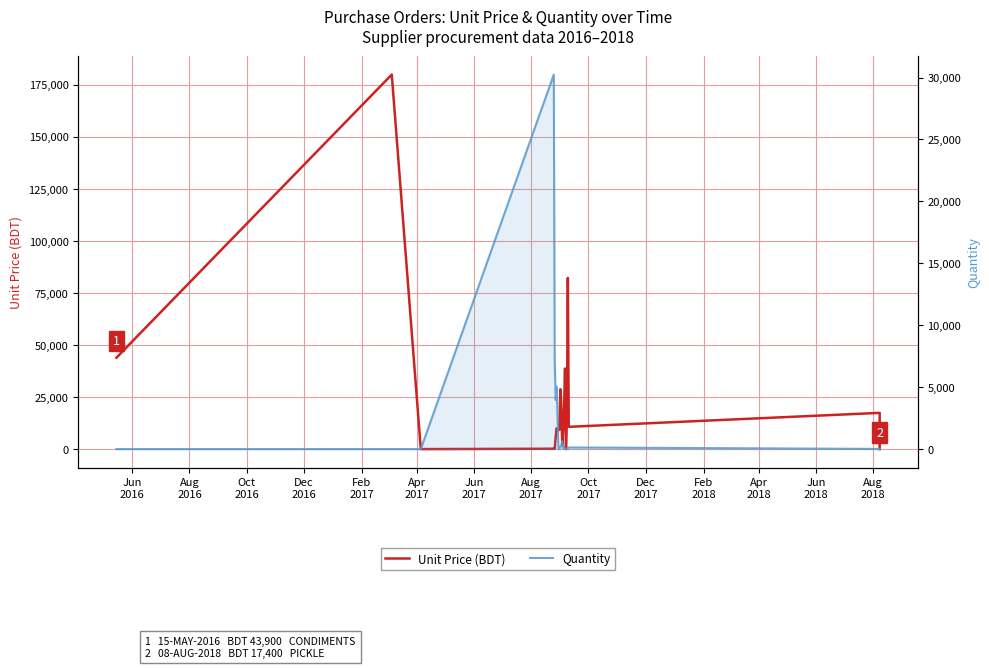

In Unit Price (BDT), how many points are lower than both neighbors (excluding endpoints)?

5